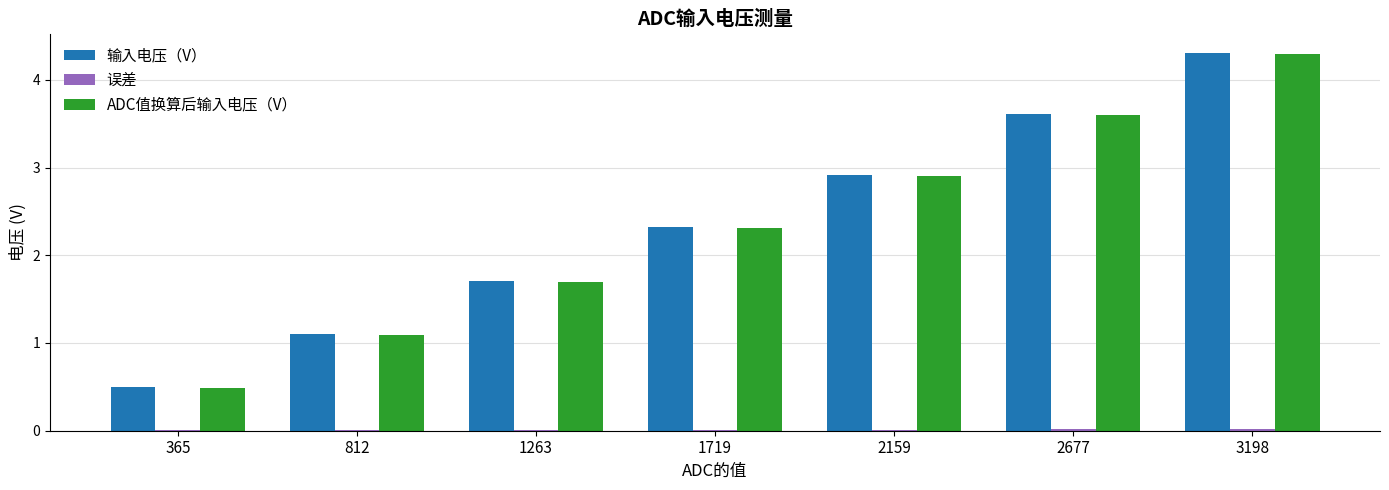

At which label does ADC值换算后输入电压（V） reach its peak?

3198